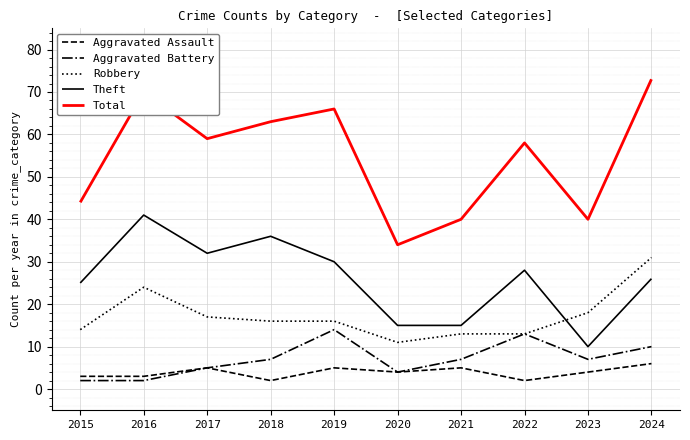

What is the greatest value displayed?

73